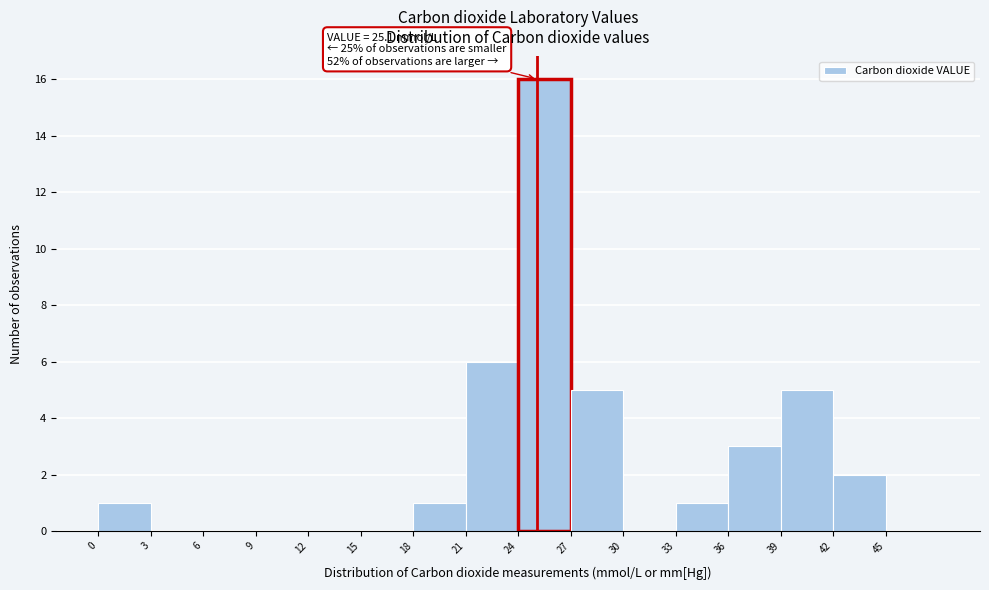

Which range on the x-axis has the tallest bar?

24 to 27